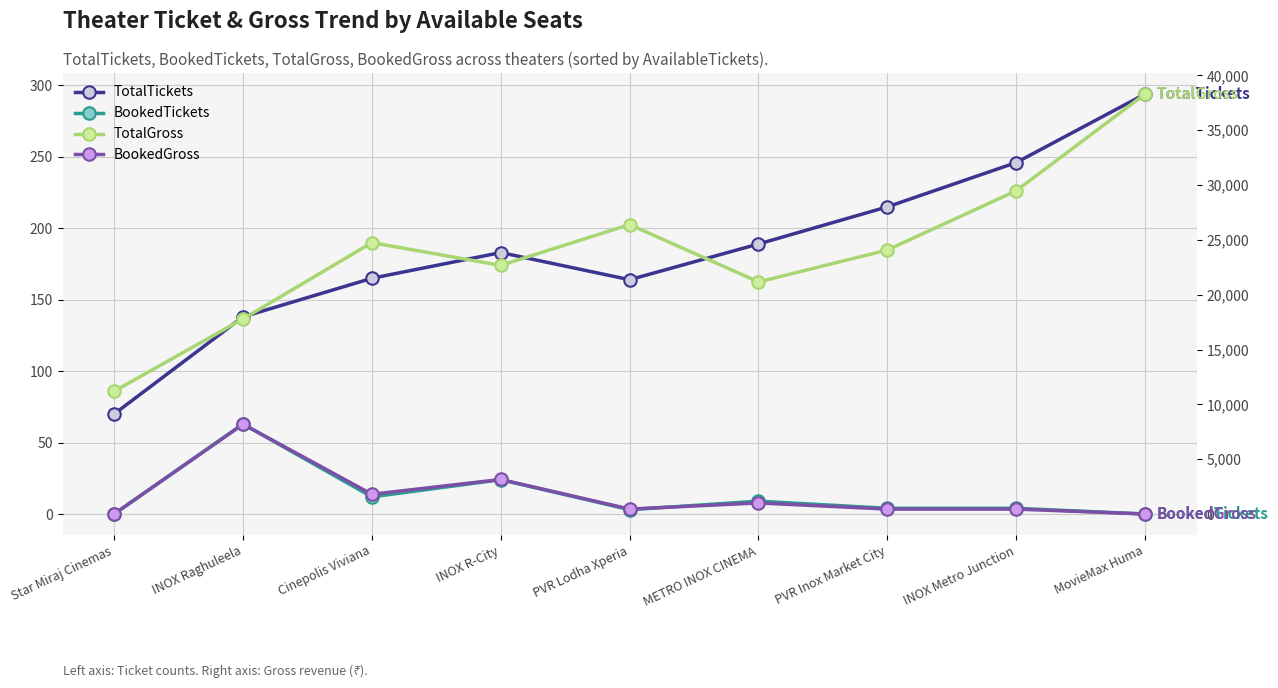

Is the value of TotalTickets at MovieMax Huma greater than the value of TotalGross at PVR Inox Market City?

No